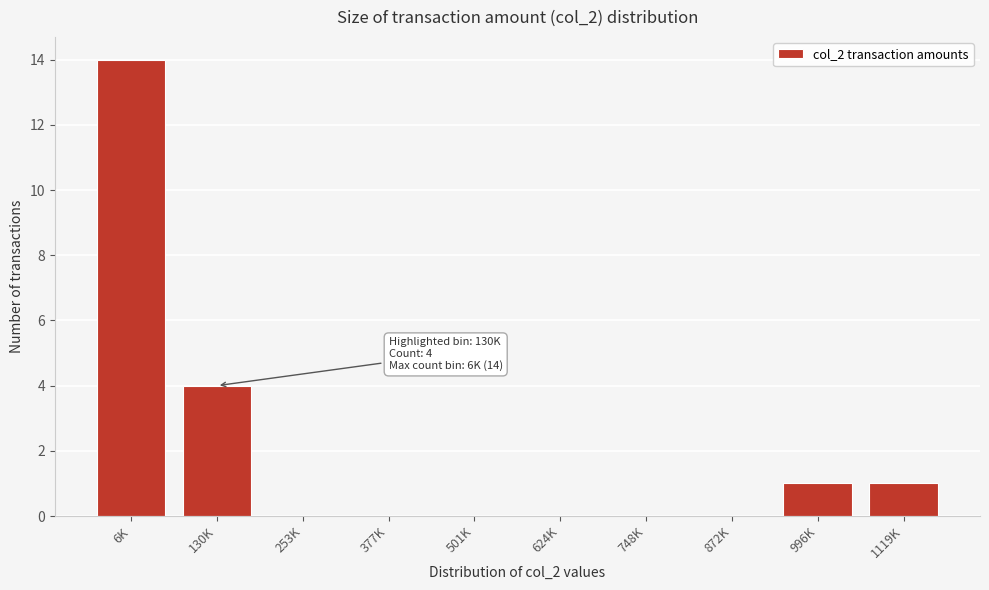

Reading left to right, list all the values displayed in this chart.

6K=14	130K=4	253K=0	377K=0	501K=0	624K=0	748K=0	872K=0	996K=1	1119K=1